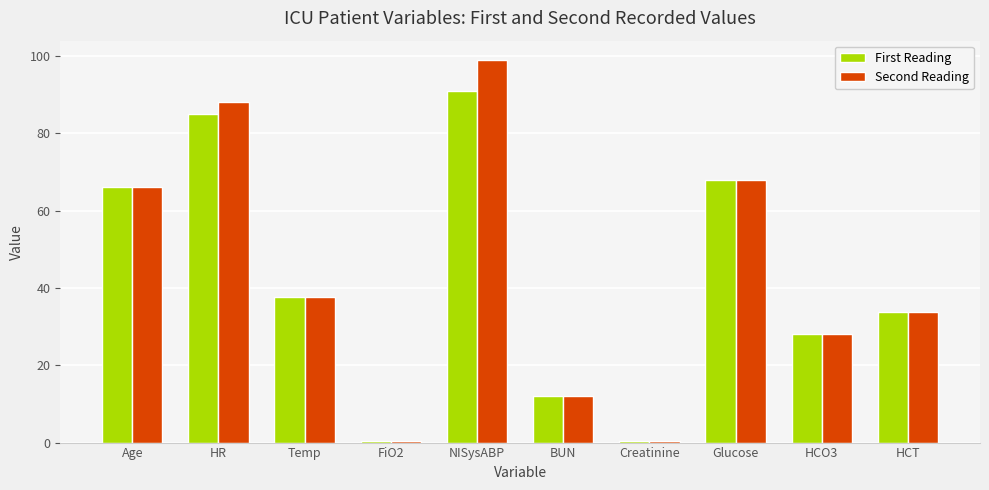

How many groups of bars are there?

10